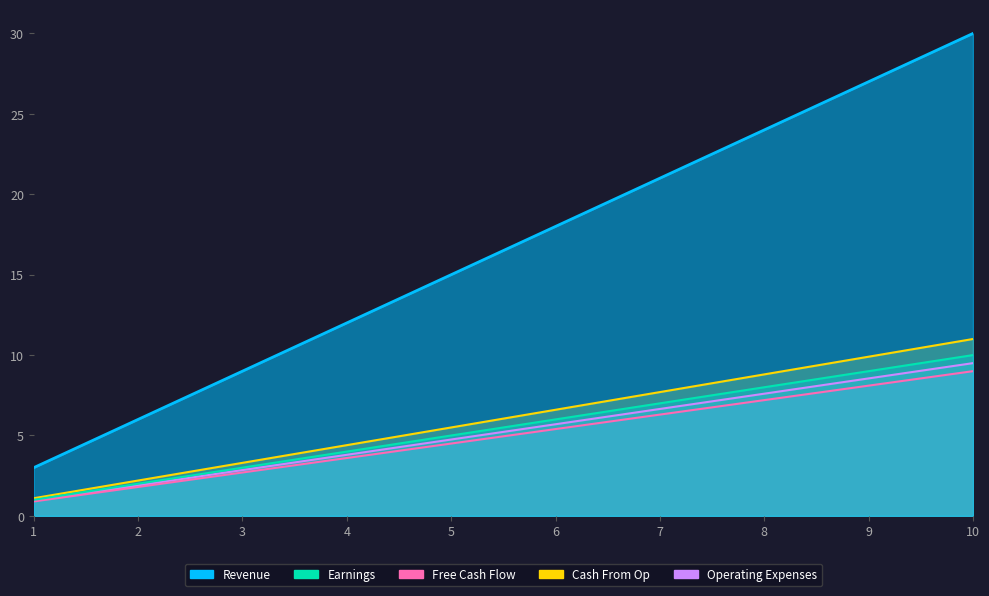

Is the value of Earnings at 6 greater than the value of Operating Expenses at 2?

Yes